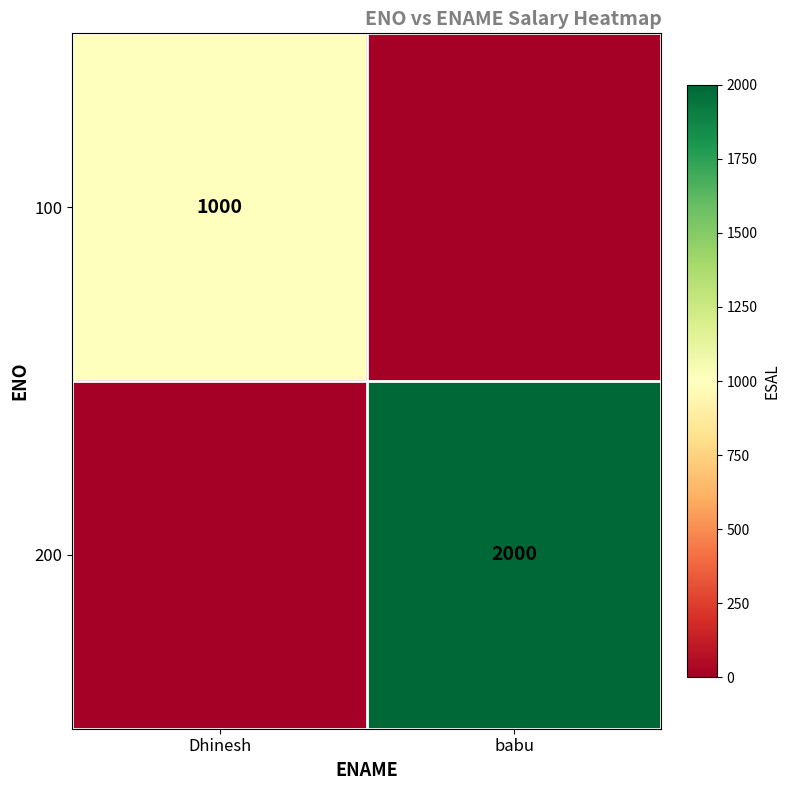

Between Dhinesh and babu, which is larger?

Dhinesh